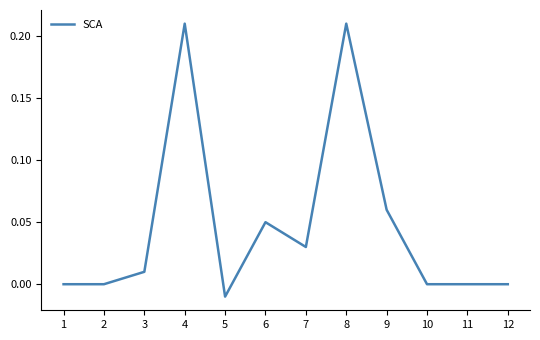

Which category has the lowest value across all series?

5